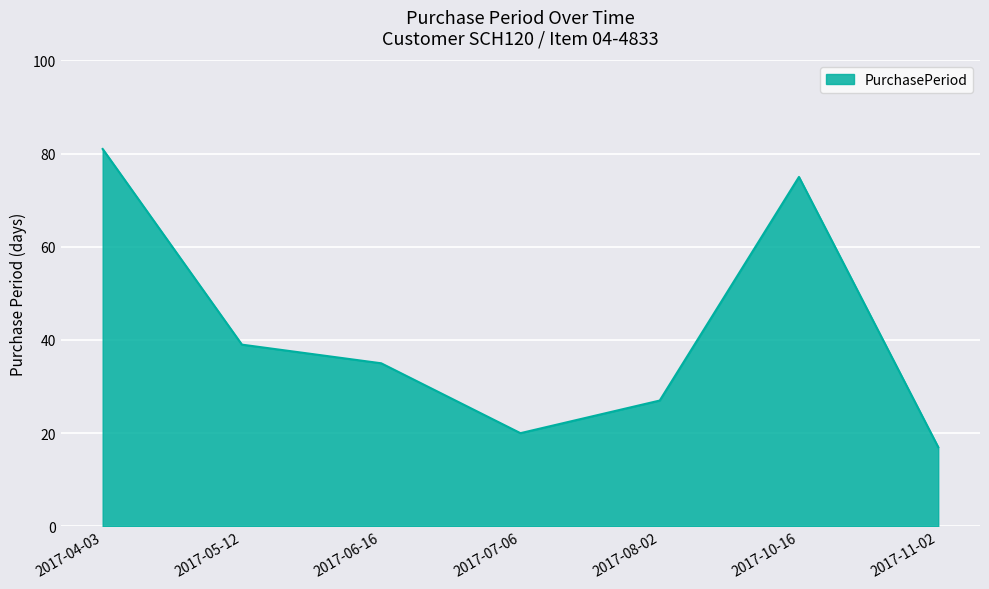

What is the sum of the values at 2017-06-16 and 2017-04-03?

116